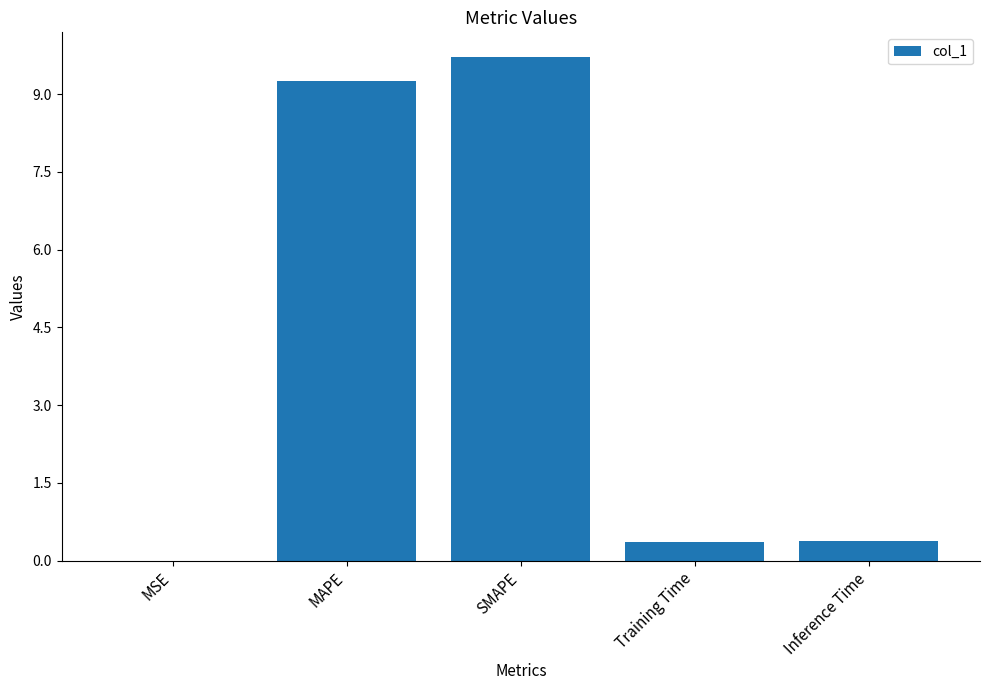

The value at SMAPE is 17.4. True or false?

False